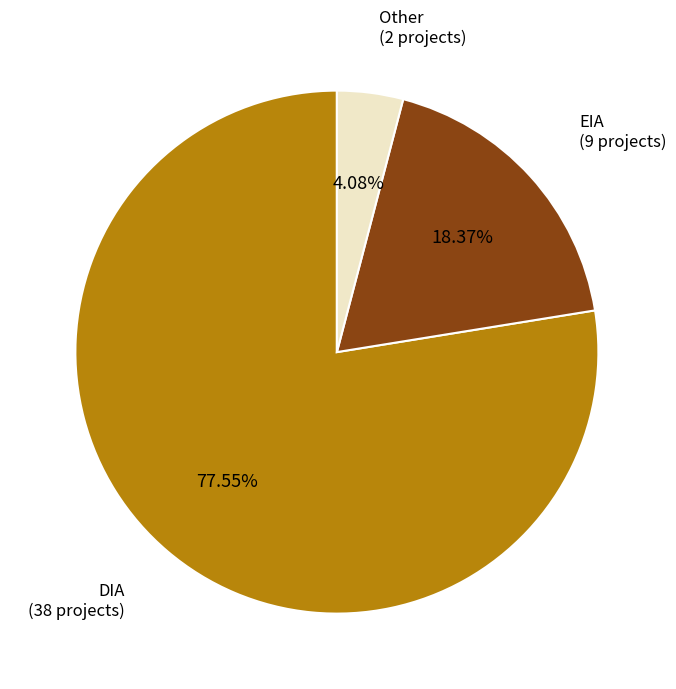

How many slices are in this pie chart?

3